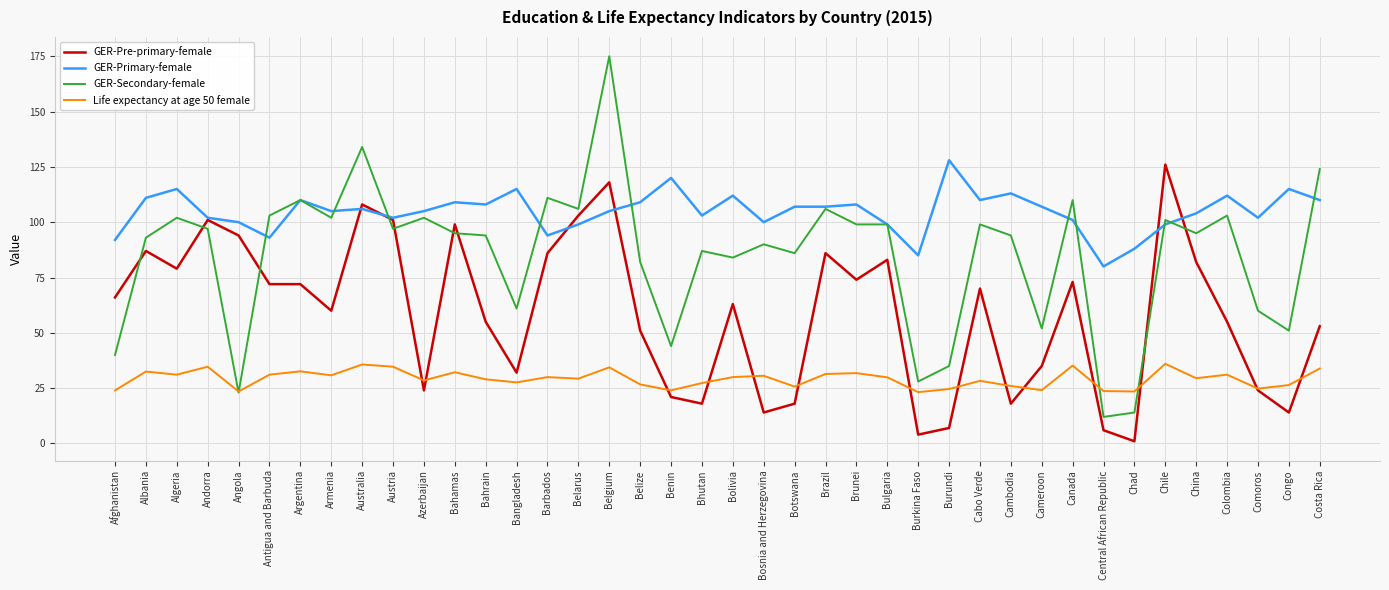

What is the difference between the maximum and second lowest values in the GER-Pre-primary-female series?

122.0